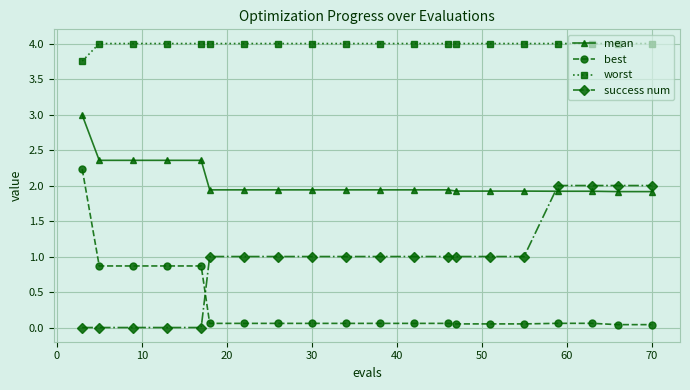

Rank the series by their average value, from lowest to highest.

best, success num, mean, worst